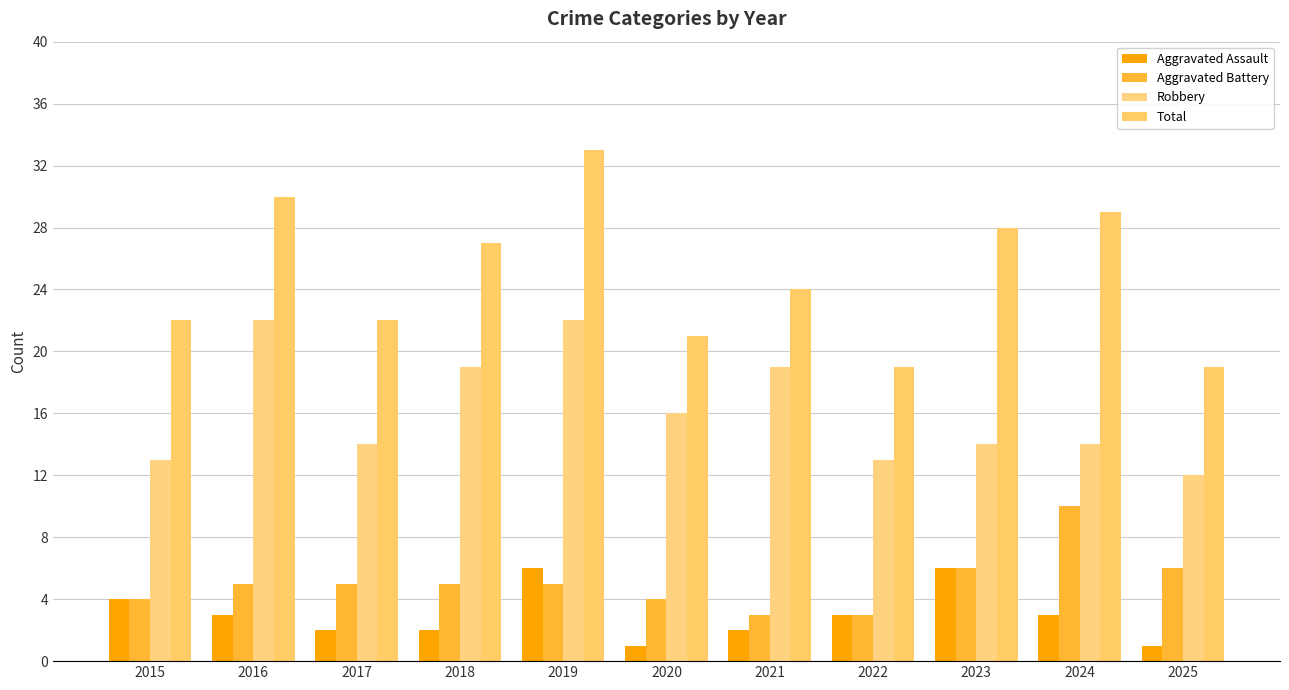

What is the difference between the Aggravated Battery values at 2023 and 2020?

2